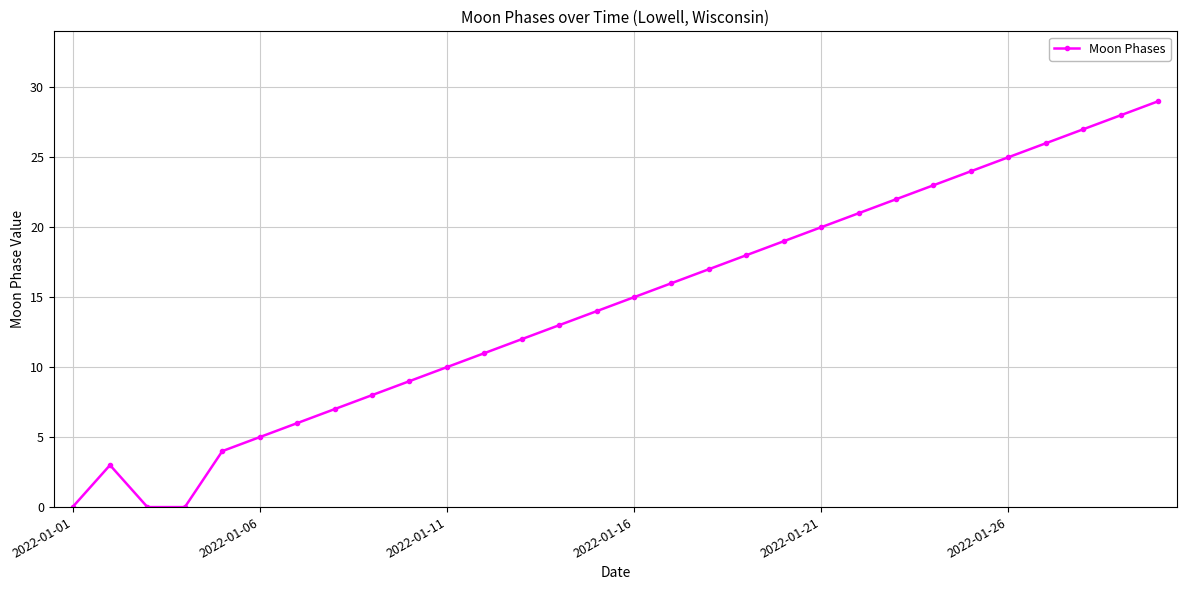

What is the maximum value shown in the chart?

29